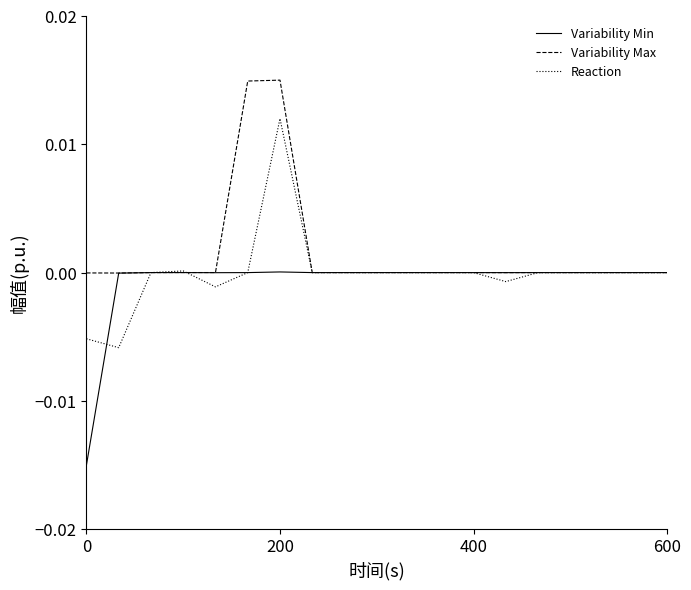

List the series in order of their peak value, highest first.

Variability Max, Reaction, Variability Min